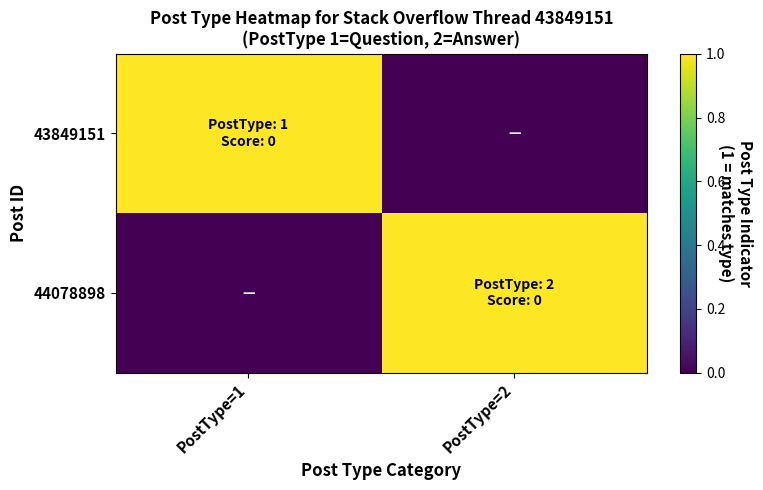

Reading right to left, transcribe all the data shown in this chart.

43849151: PostType=2=0	PostType=1=1
44078898: PostType=2=1	PostType=1=0